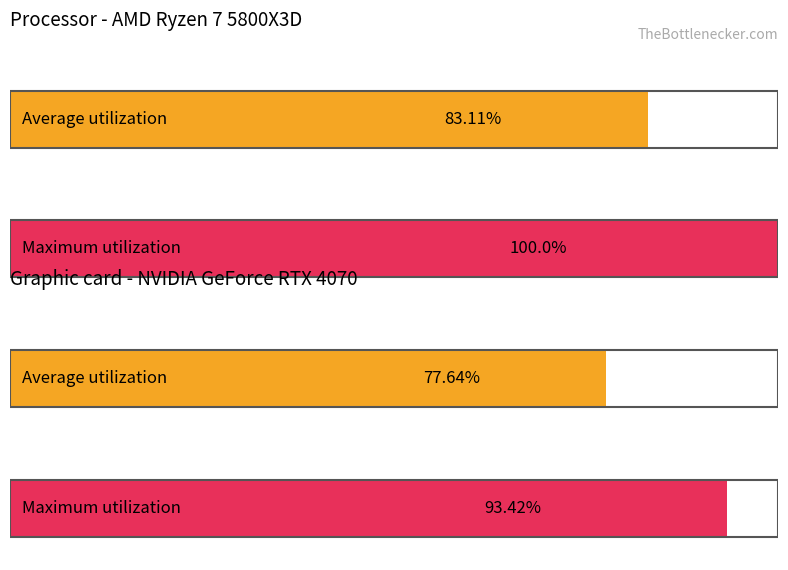

True or false: Average utilization has a value of 16.4 at 1.

False